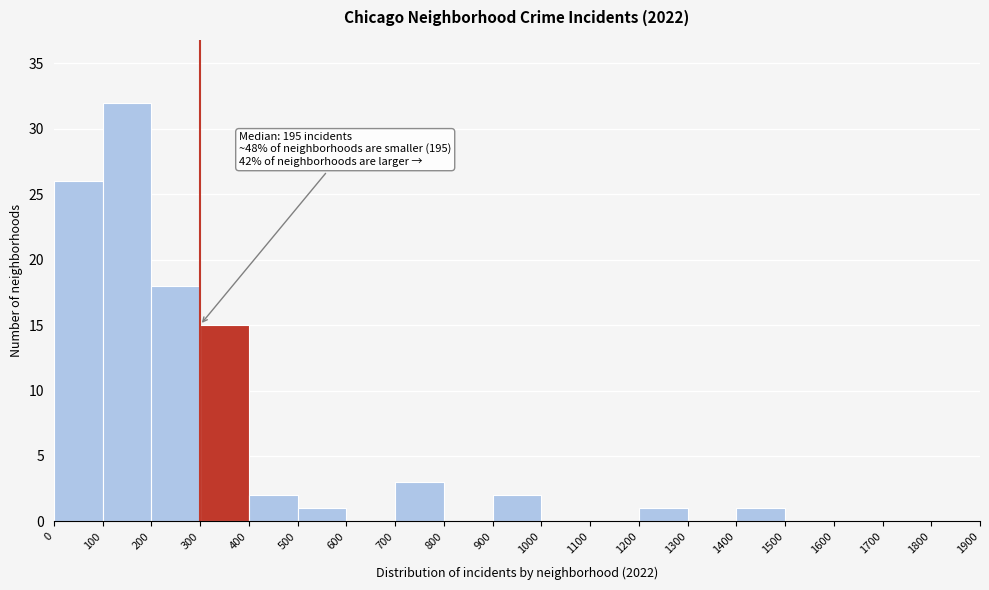

Which range on the x-axis has the tallest bar?

100 to 200